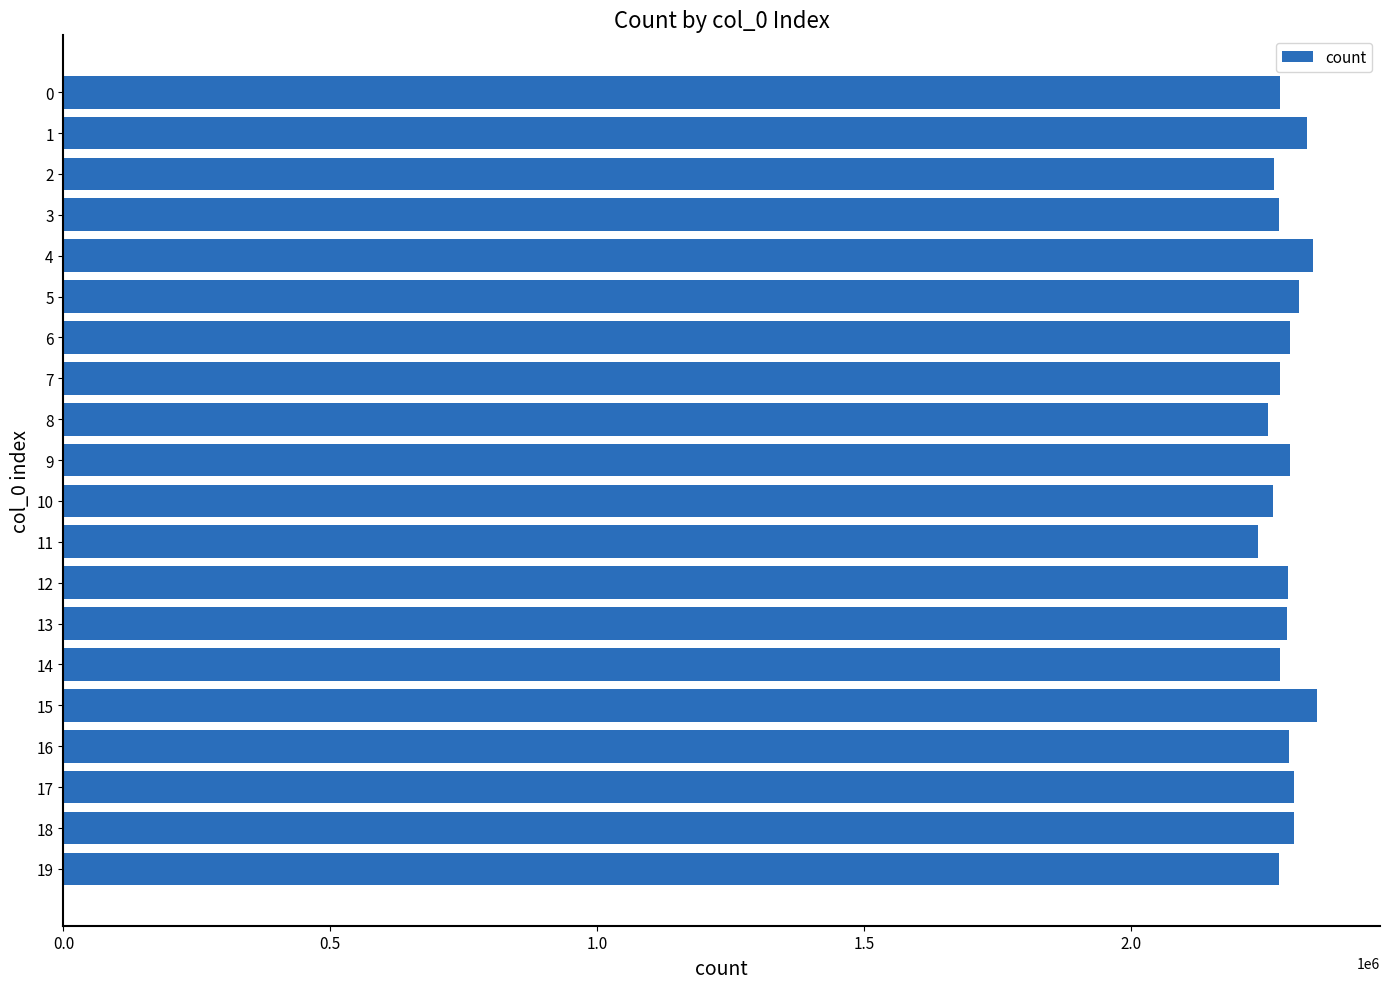

What is the smallest value displayed?

2237515.0